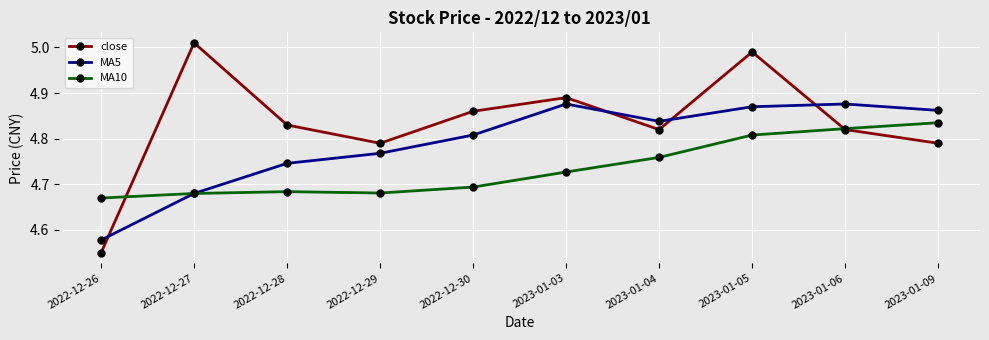

What is the label of the 8th point from the left?

2023-01-05